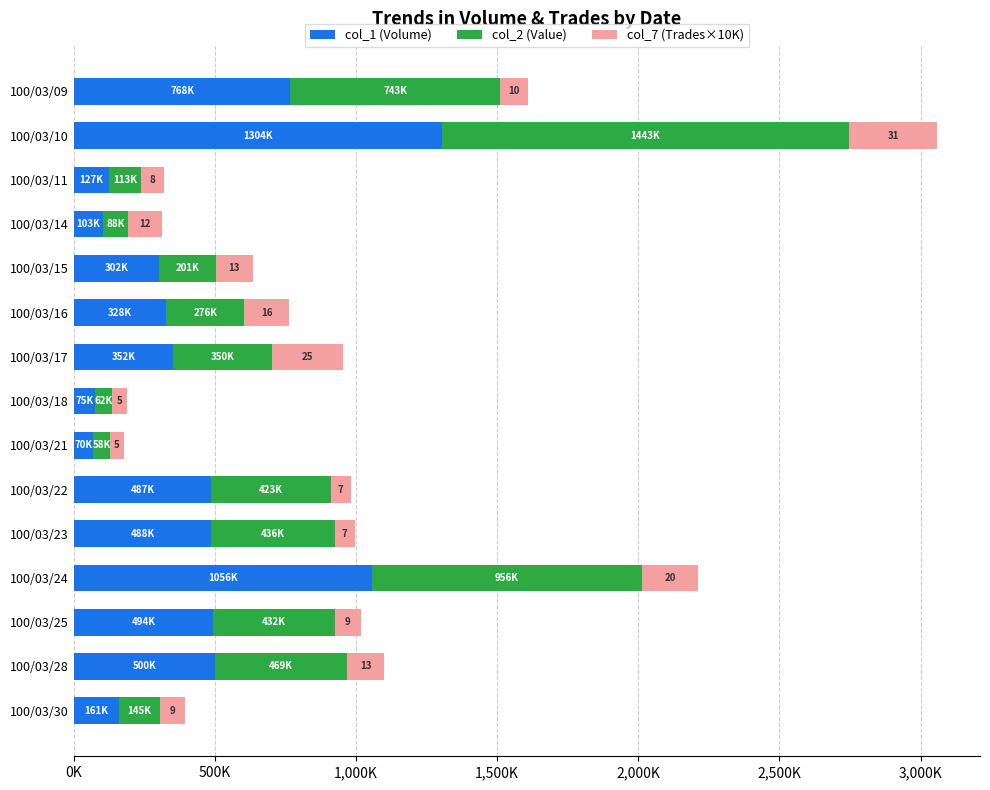

What are all the series names shown in the legend?

col_1 (Volume), col_2 (Value), col_7 (Trades×10K)